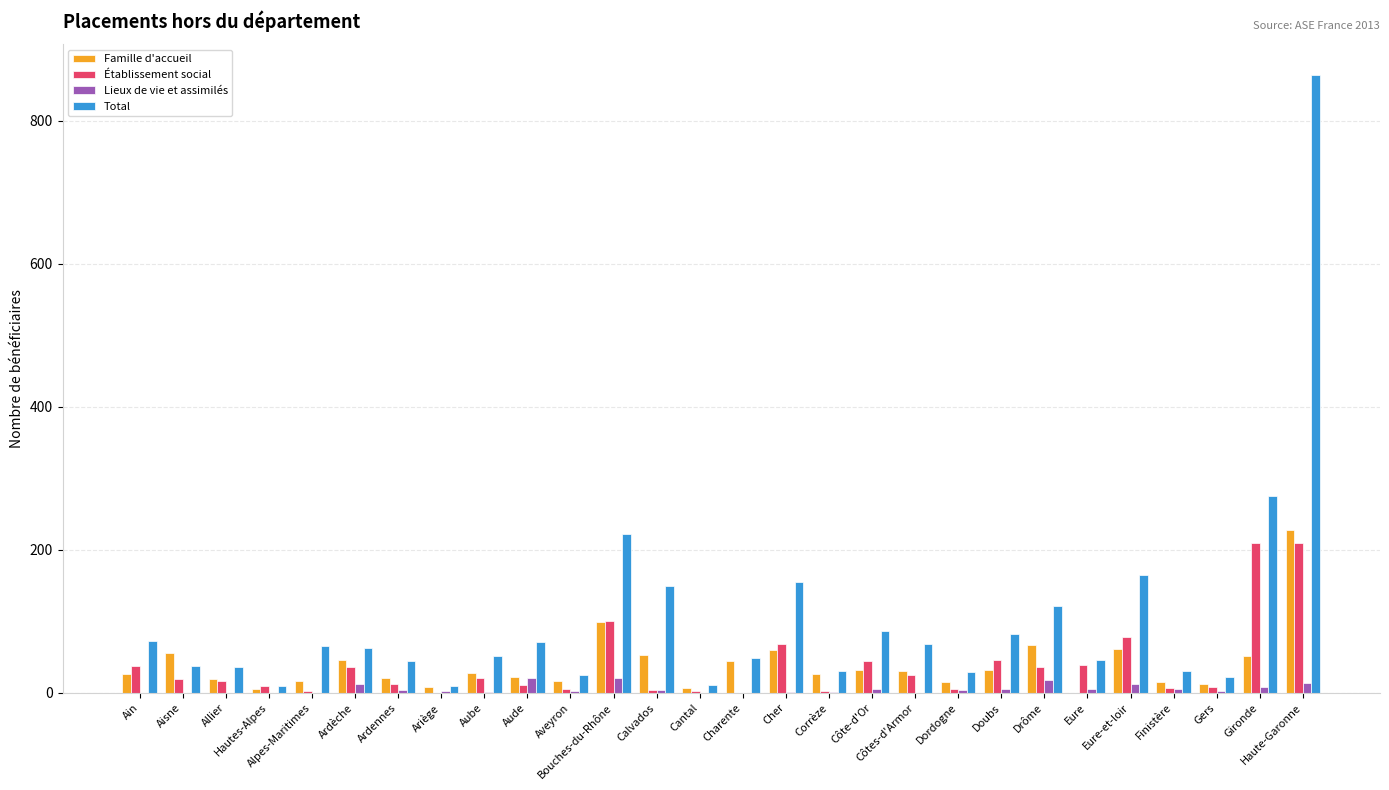

Are the bars grouped side by side (vs. stacked)?

Yes